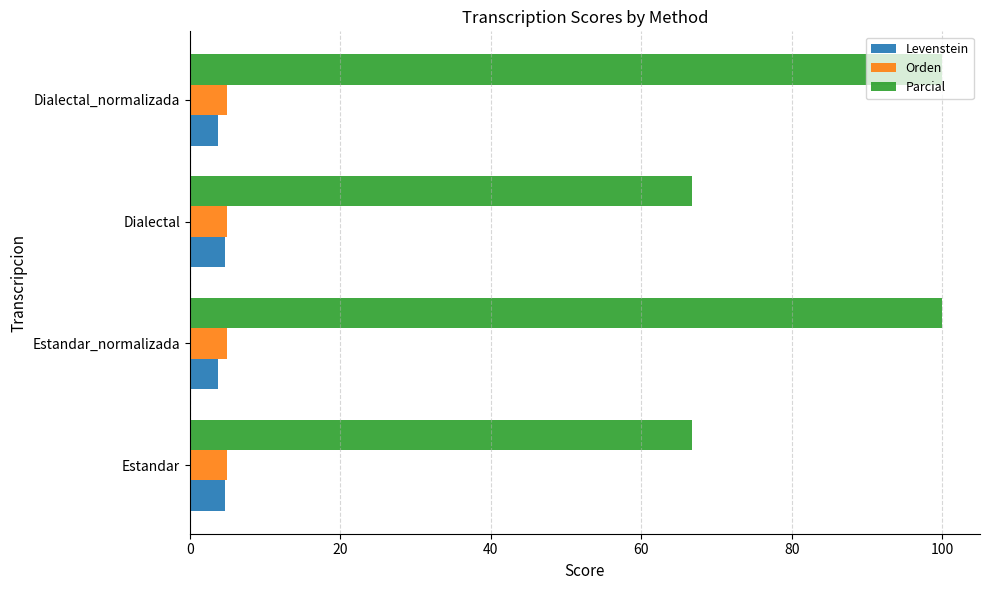

What is the total value across all series at Estandar_normalizada?

108.7